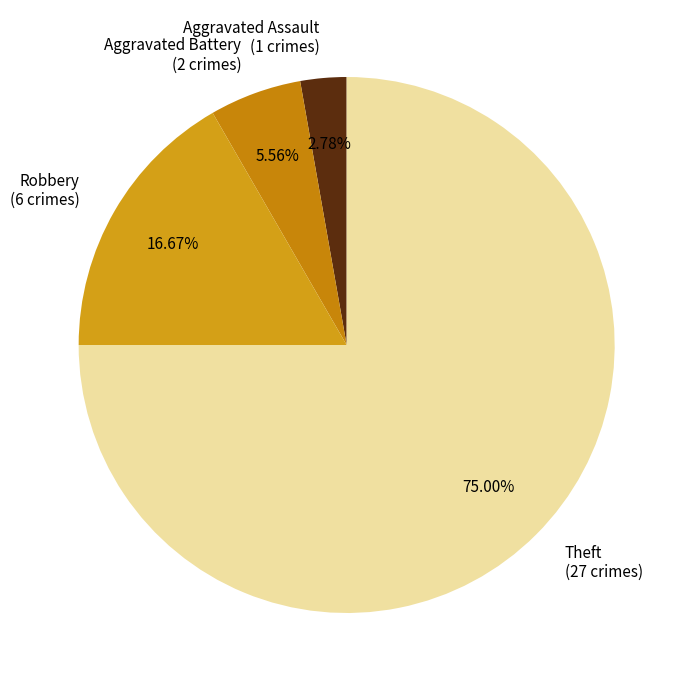

True or false: Robbery accounts for 2% of the total.

False